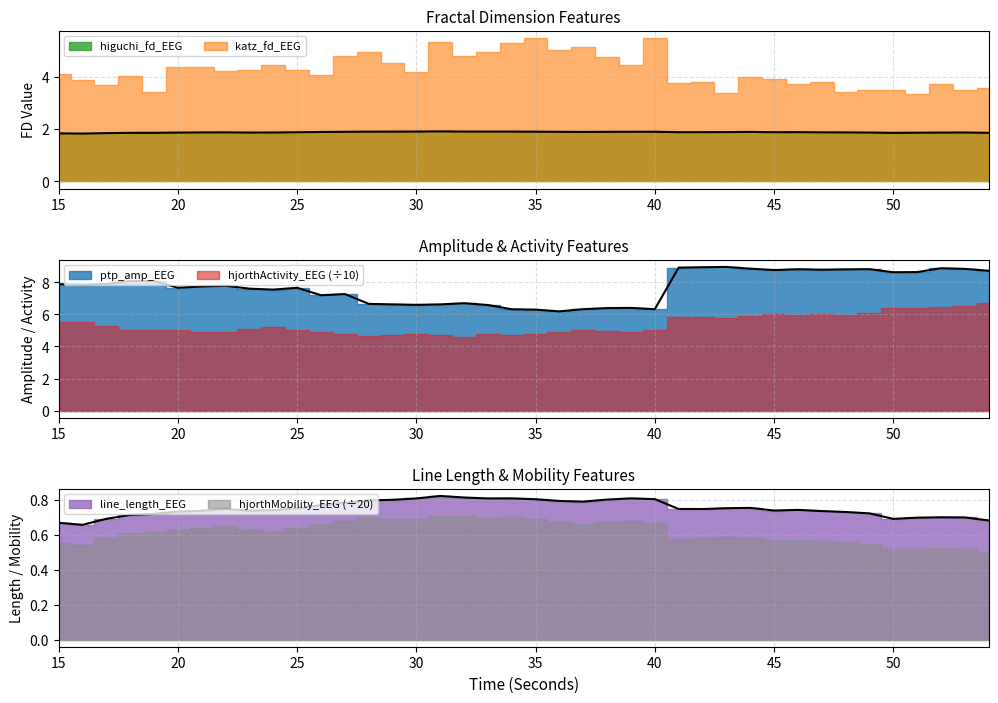

True or false: line_length_EEG and higuchi_fd_EEG intersect in this chart.

False